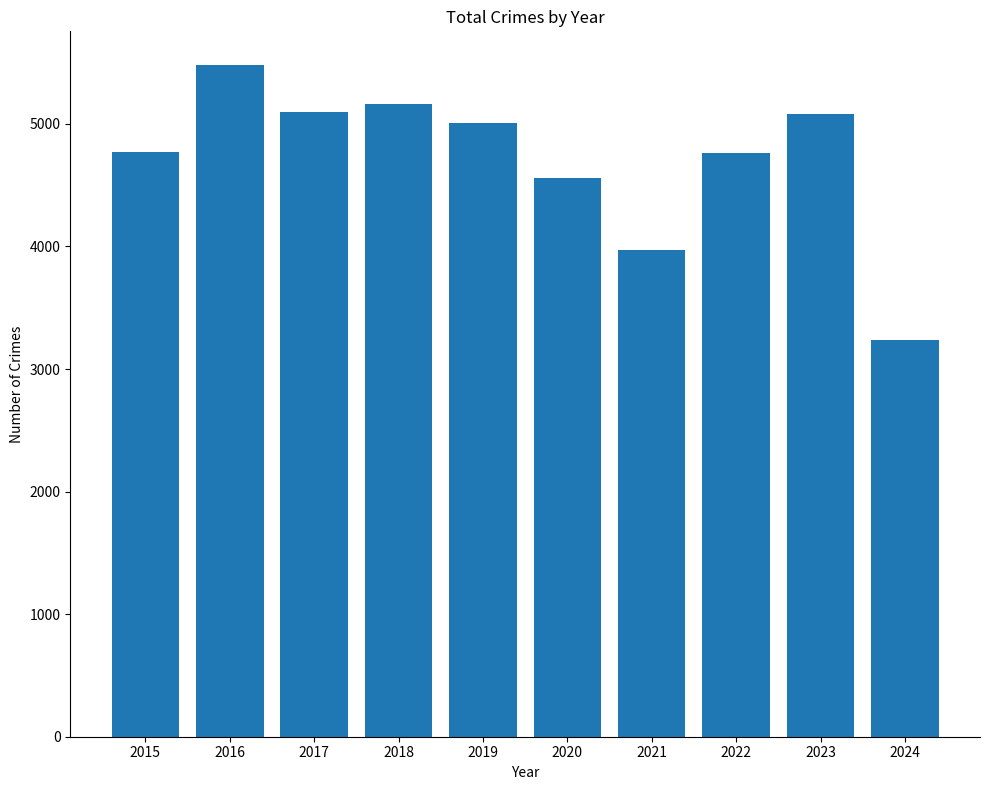

What is the ratio of the value at 2019 to the value at 2021?

1.3